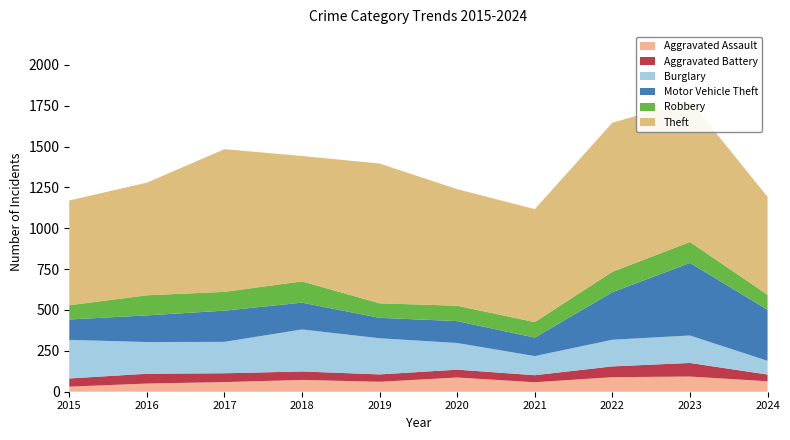

Reading right to left, extract all data points from this chart.

Aggravated Assault: 2024=64	2023=93	2022=89	2021=58	2020=87	2019=61	2018=72	2017=59	2016=50	2015=31
Aggravated Battery: 2024=41	2023=83	2022=66	2021=43	2020=48	2019=45	2018=52	2017=54	2016=60	2015=50
Burglary: 2024=84	2023=168	2022=163	2021=117	2020=163	2019=221	2018=257	2017=192	2016=194	2015=236
Motor Vehicle Theft: 2024=312	2023=444	2022=291	2021=113	2020=134	2019=125	2018=164	2017=191	2016=163	2015=125
Robbery: 2024=92	2023=128	2022=125	2021=95	2020=94	2019=89	2018=130	2017=115	2016=123	2015=87
Theft: 2024=599	2023=864	2022=912	2021=691	2020=713	2019=855	2018=767	2017=873	2016=689	2015=641